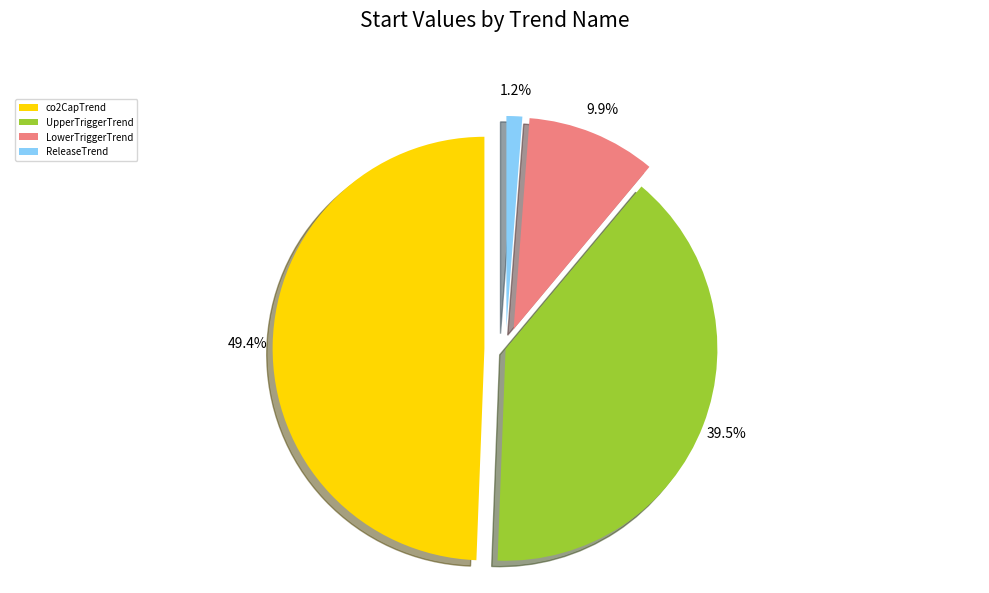

To the nearest percent, what is the combined percentage of ReleaseTrend and co2CapTrend?

51%